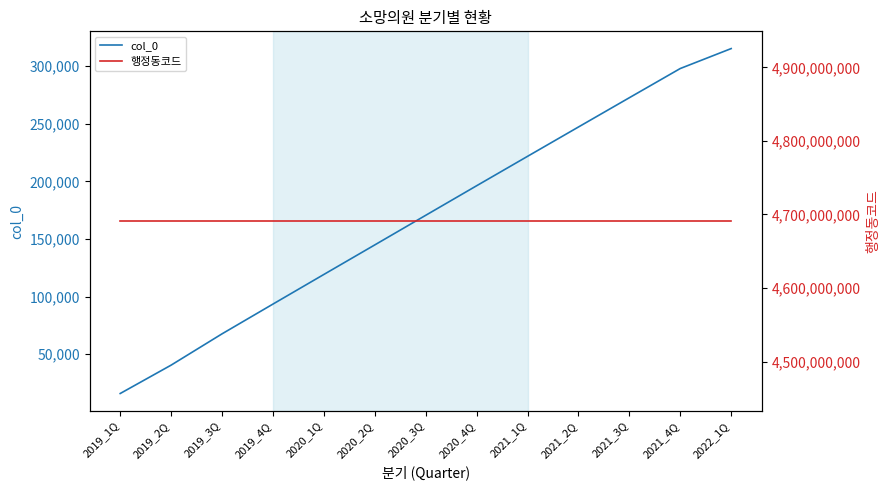

What position from the right is 2019_2Q?

12